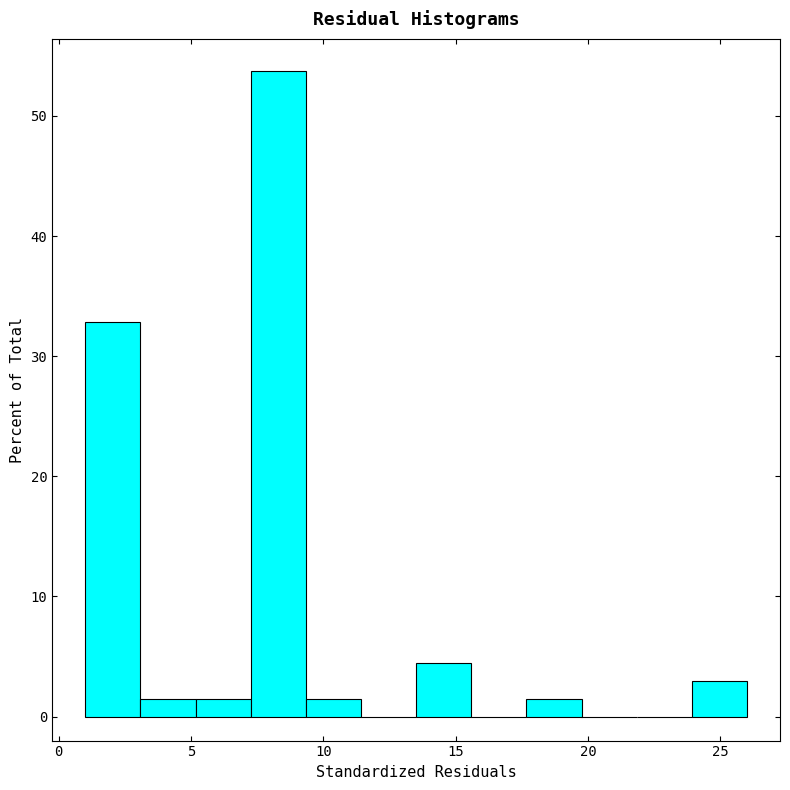

Reading left to right, transcribe this chart: for each bar, give the range it covers on the x-axis and its height. Neither the bar edges nor the heights are printed on the chart, so give them approximately, as read against the axes.

1.0 to 3.0: 33
3.0 to 5.0: 1
5.0 to 7.5: 1
7.5 to 9.5: 54
9.5 to 11.5: 1
11.5 to 13.5: 0
13.5 to 15.5: 4
15.5 to 17.5: 0
17.5 to 20.0: 1
20.0 to 22.0: 0
22.0 to 24.0: 0
24.0 to 26.0: 3